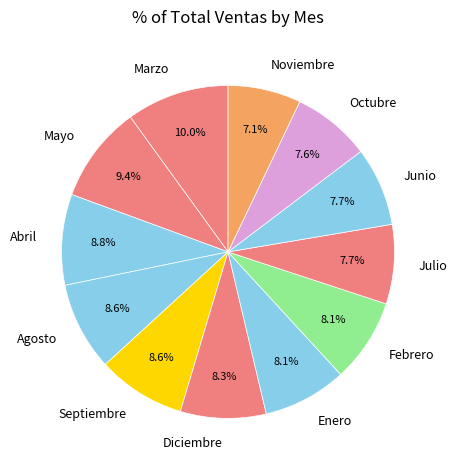

How much of the chart is everything except Agosto?

91.4%